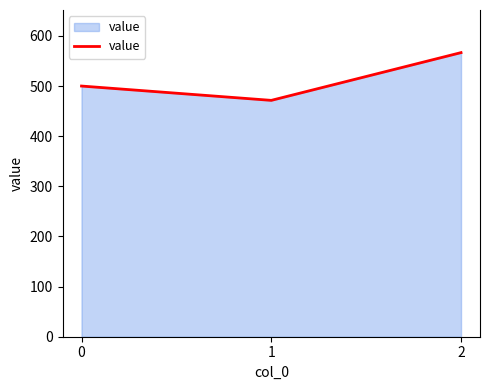

Is it true that the value at 1 is 471.4?

True